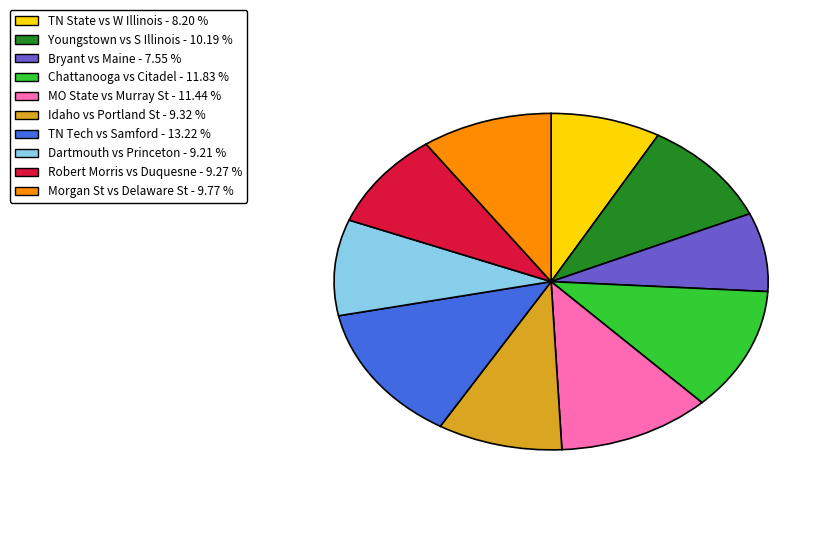

Does any single category account for the majority?

No